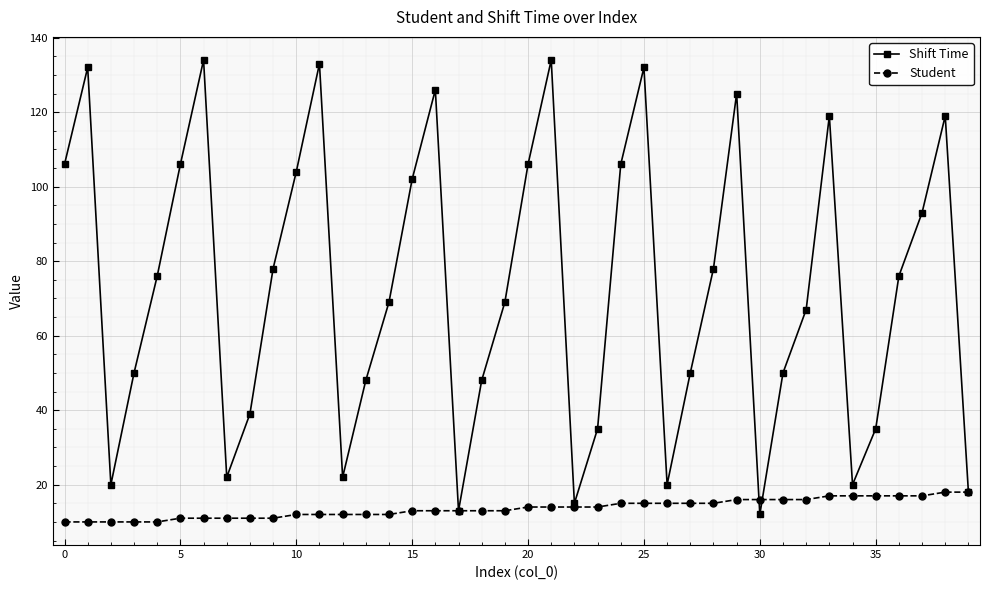

What is the value of the Student point at the 2nd from the left?

10